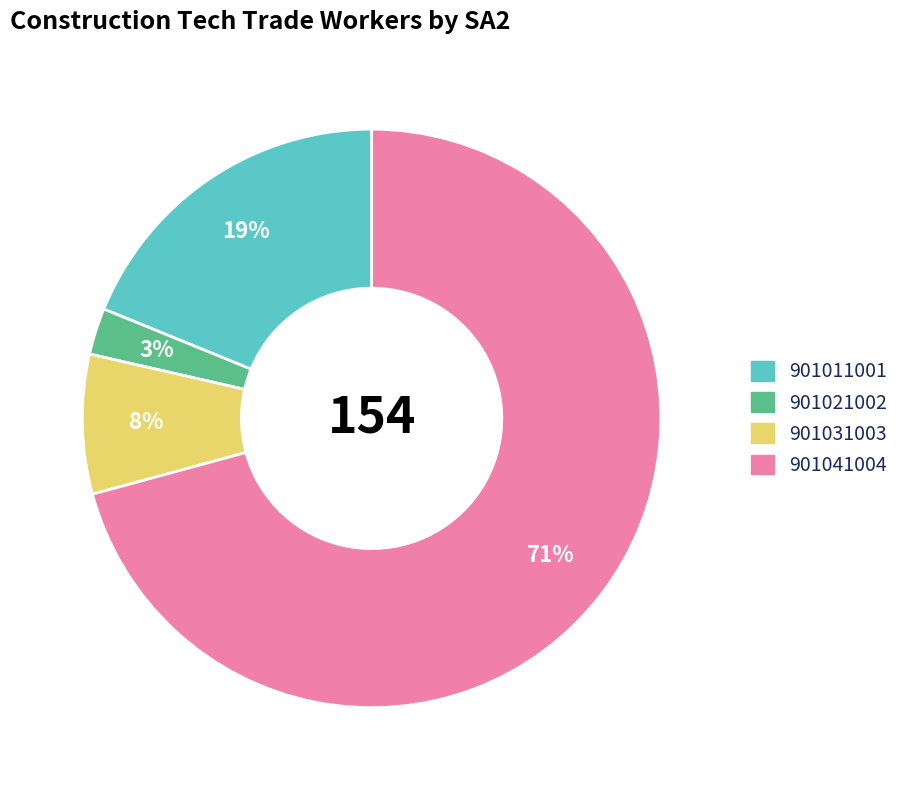

To the nearest percent, what percentage of the pie is 901011001?

19%